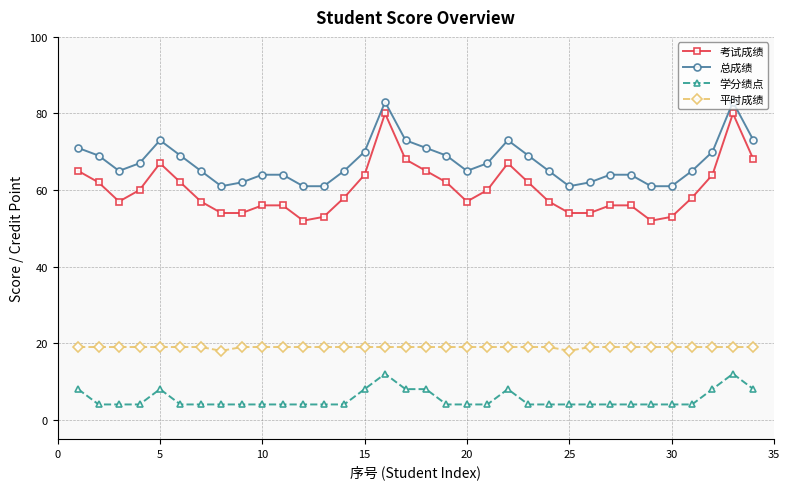

What is the difference between the second highest and second lowest values in the 考试成绩 series?

28